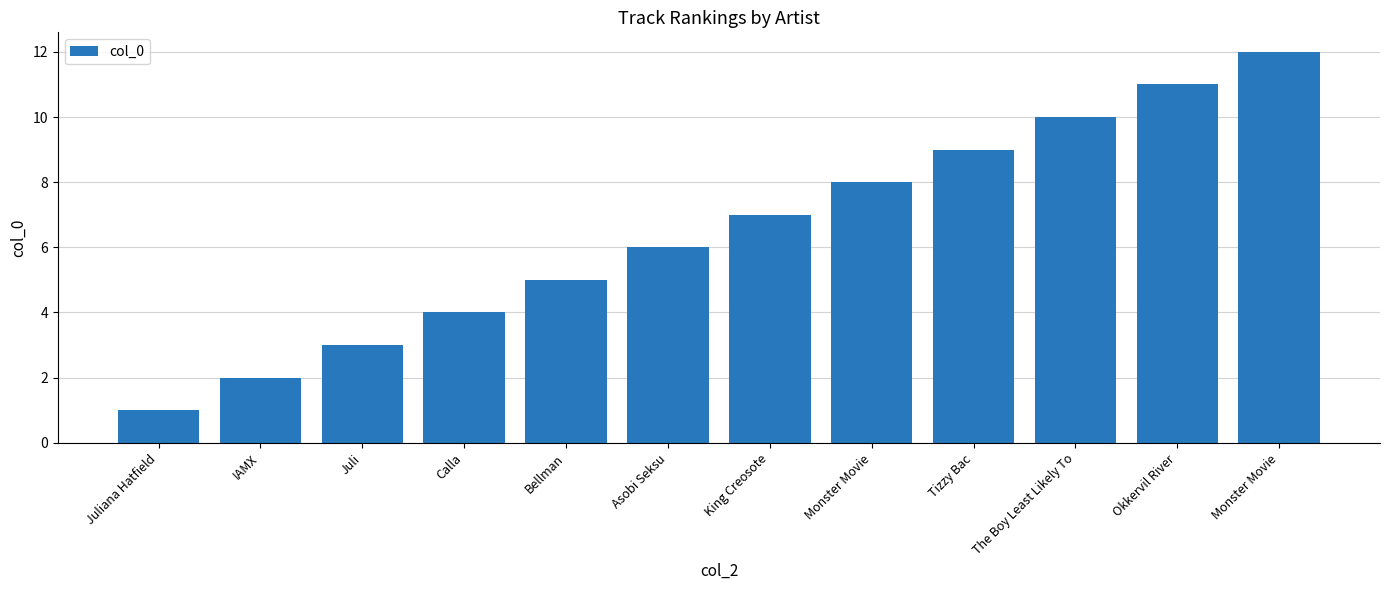

What is the approximate value at Monster Movie?

12